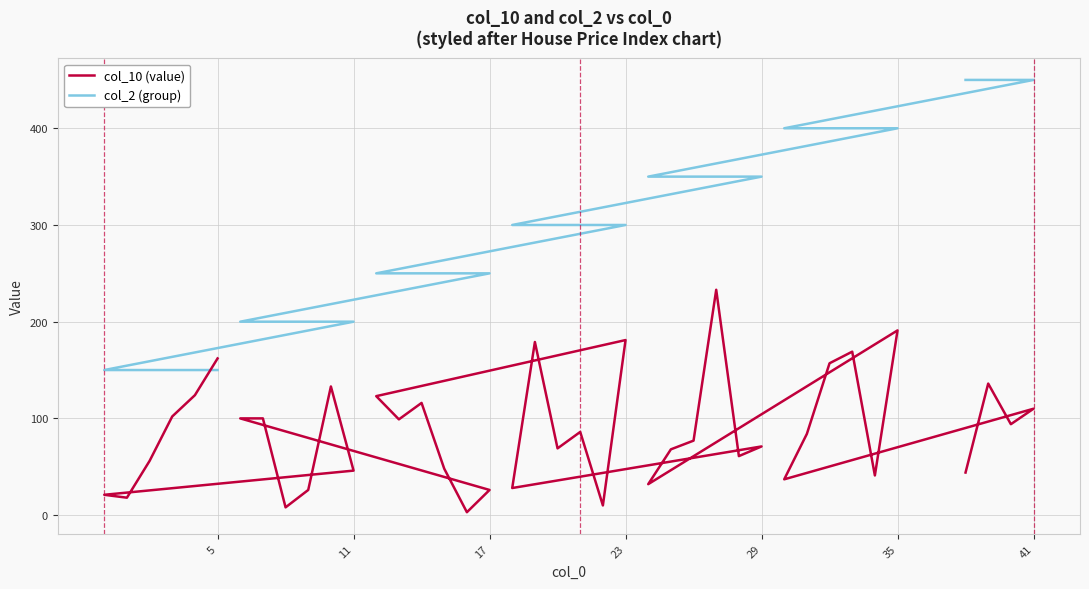

How many lines are shown in the chart?

2